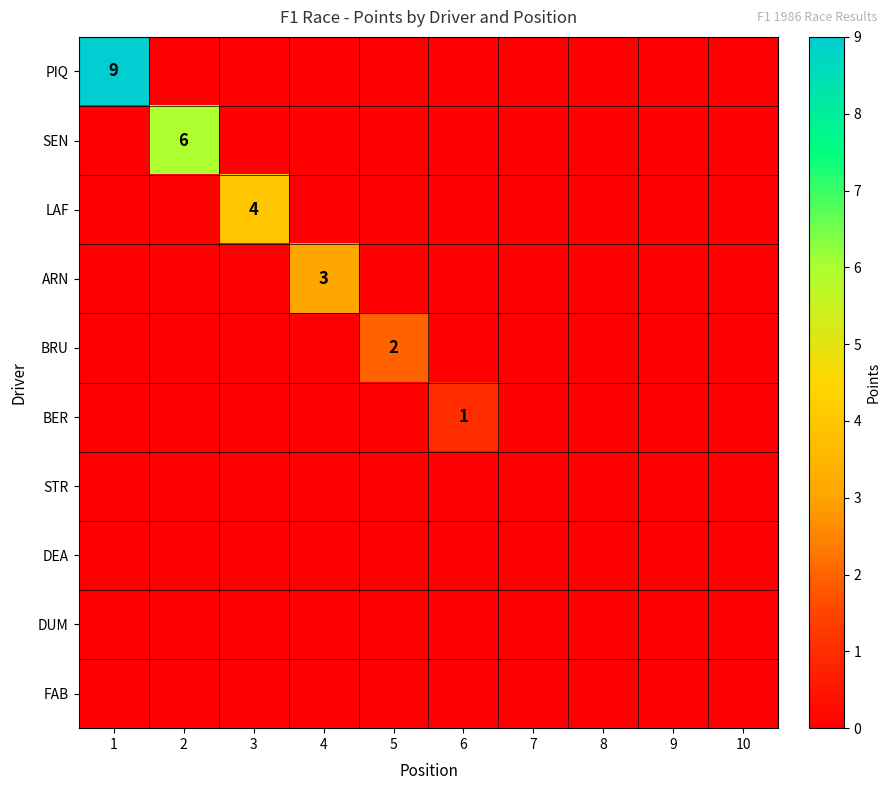

True or false: DUM has a value of 0 at 4.

True